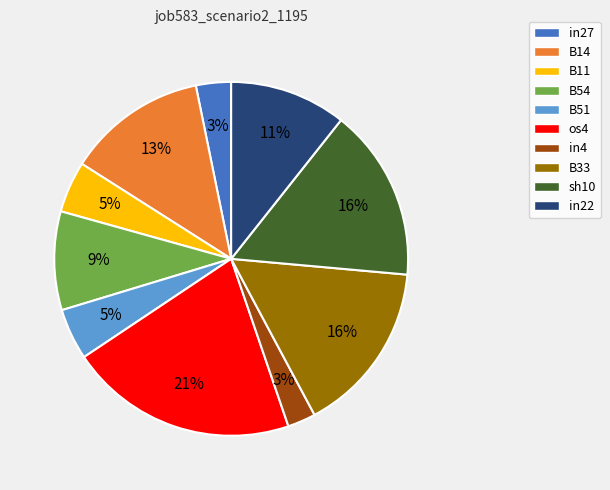

The in27 slice represents 9% of the pie. True or false?

False